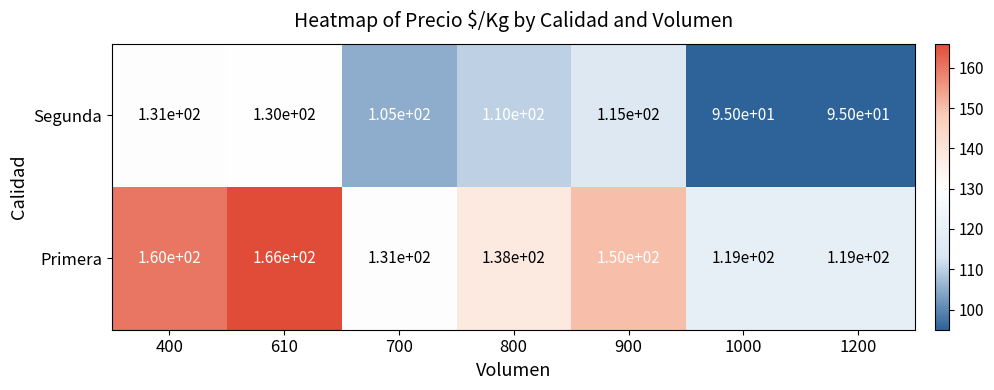

Which series has the largest total across all categories?

Primera